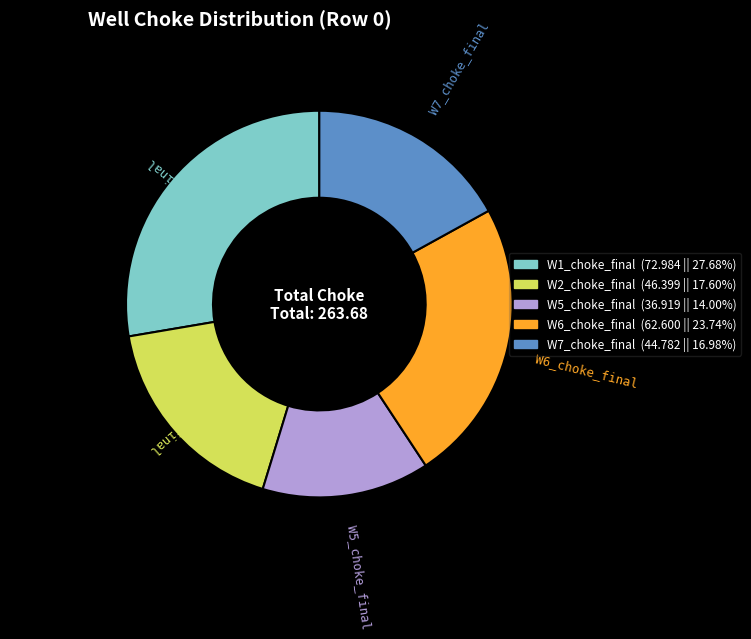

Is there any slice that represents more than half of the pie?

No